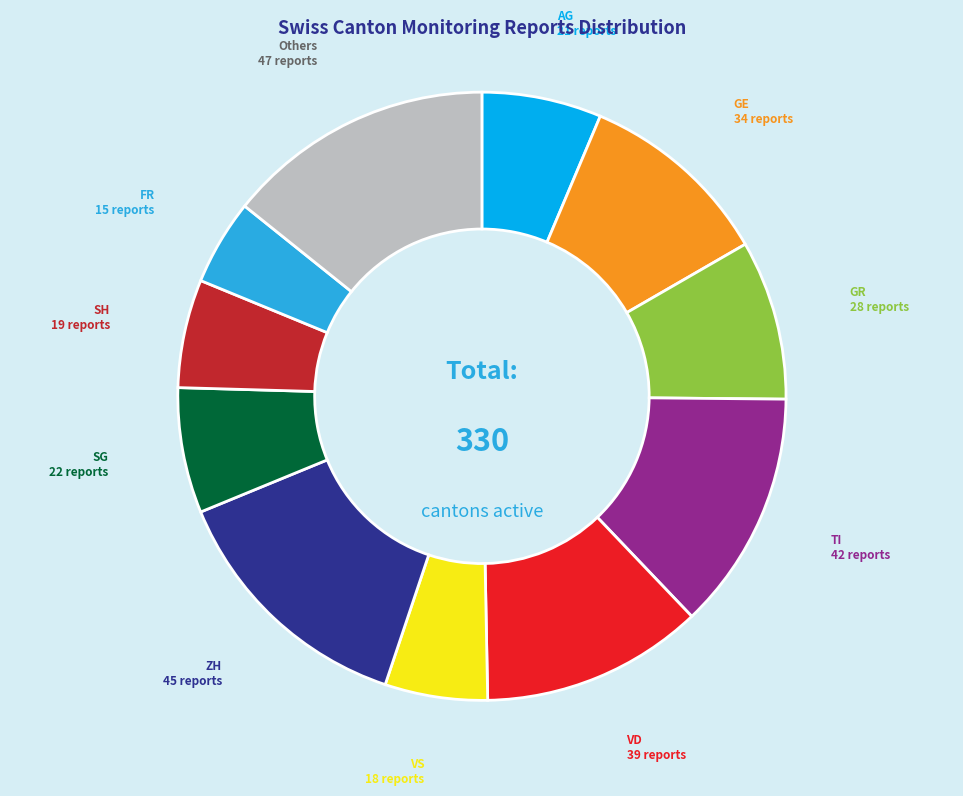

Is FR the majority of the pie?

No